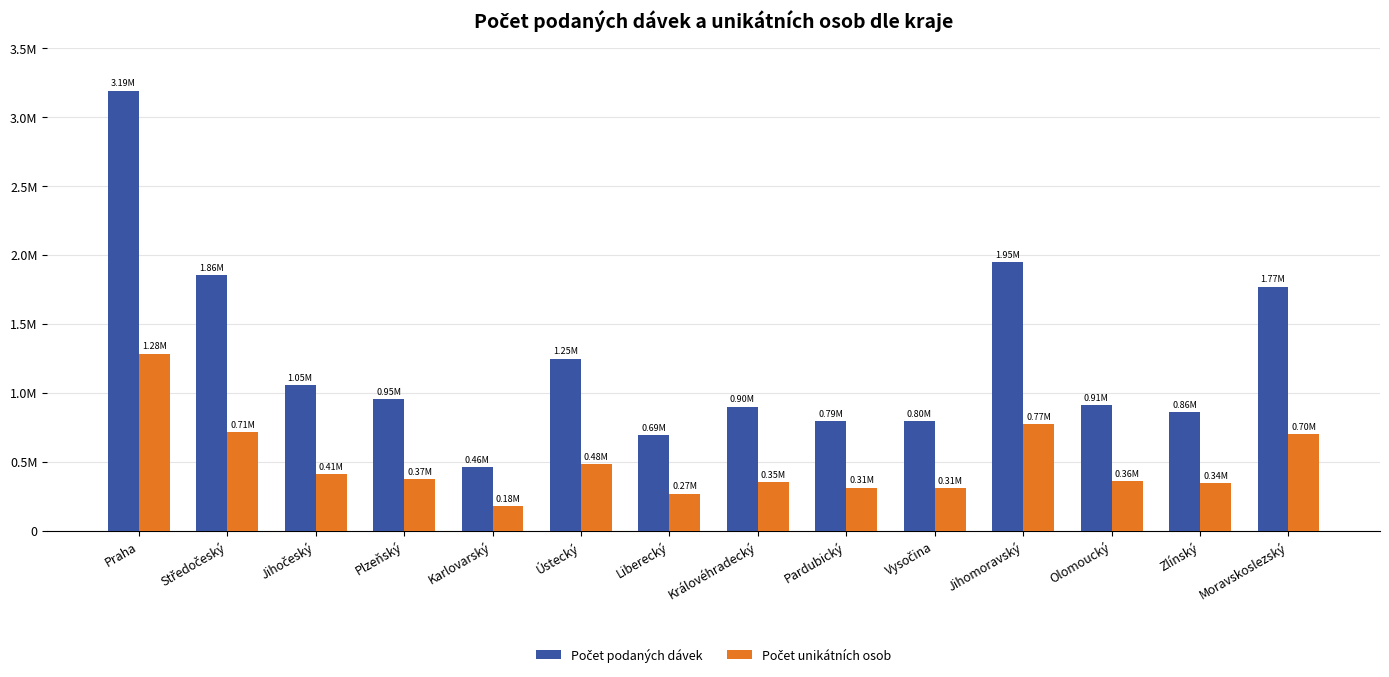

What is the difference between the second highest and second lowest values in the Počet podaných dávek series?

1258892